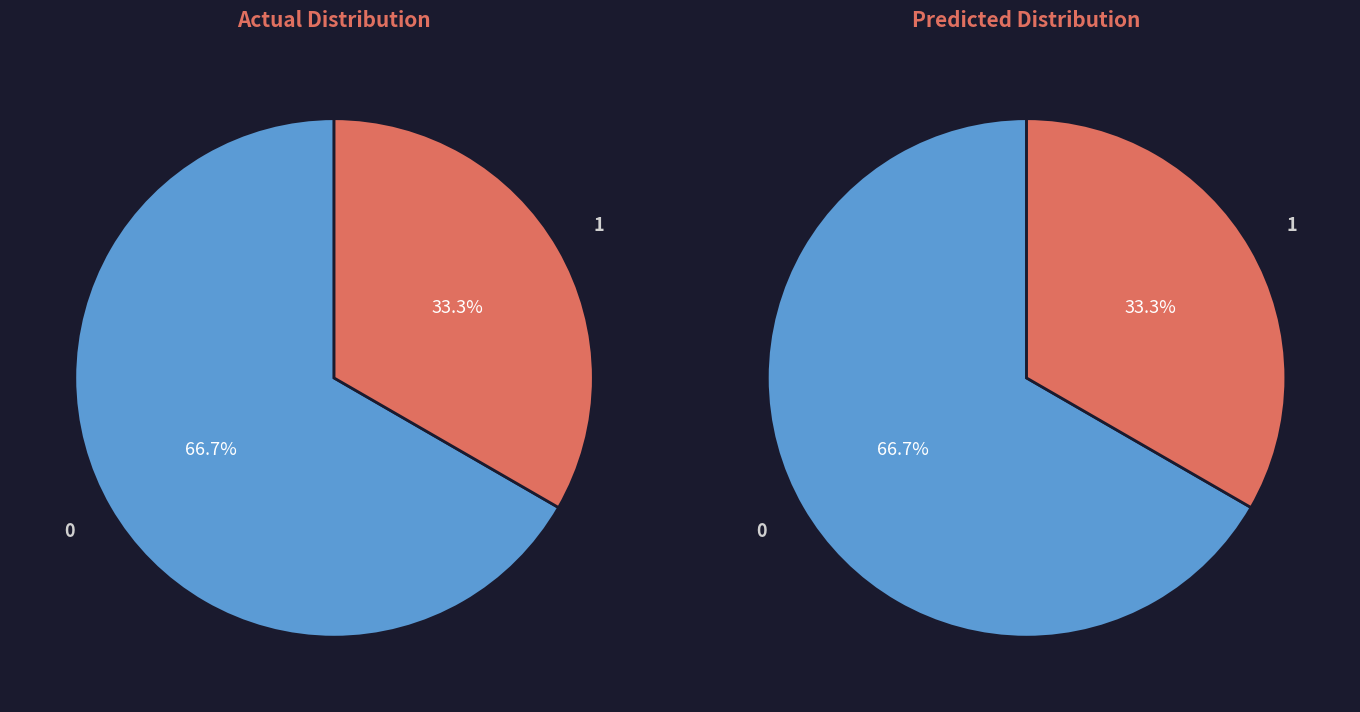

The 63/25/38 MVA 110/10/10 kV slice represents 27% of the pie. True or false?

False